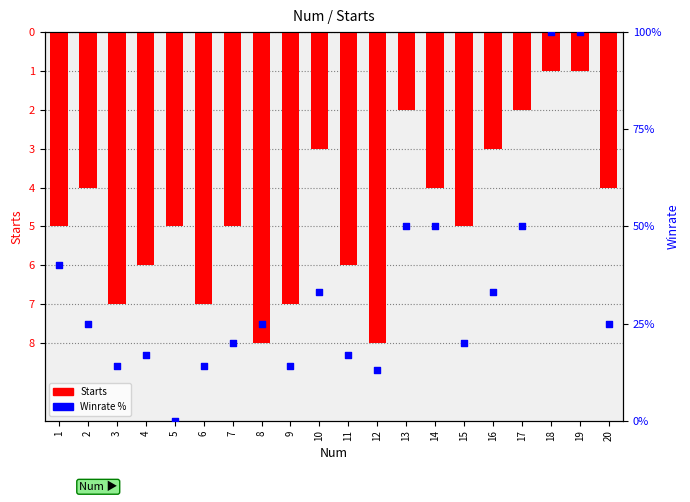

Which series contains the highest Y value?

Winrate %